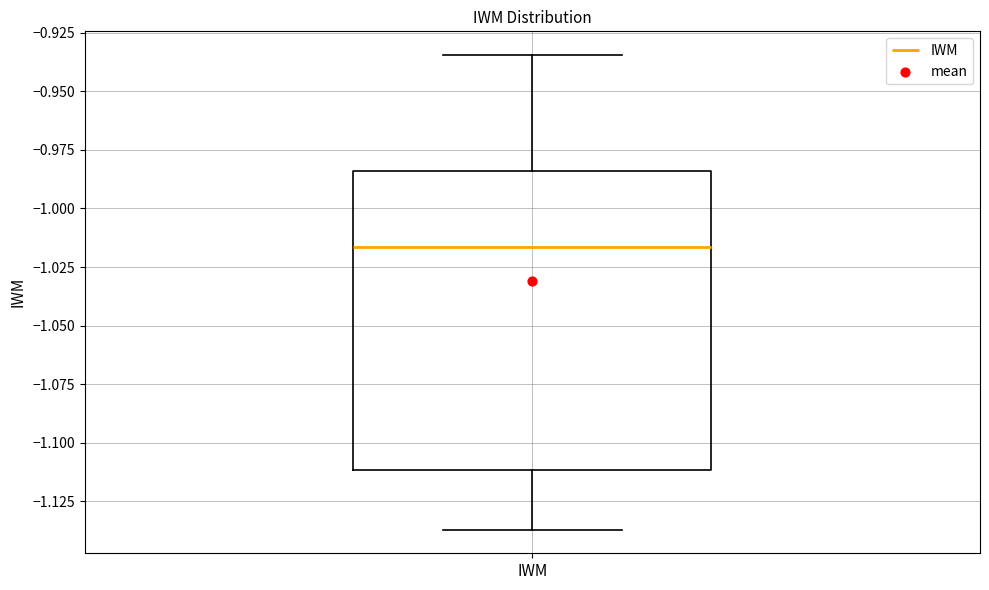

Where is the upper edge of the box for IWM on the y-axis? The values are not printed on the chart, so give them approximately, as read against the axis.

-0.985